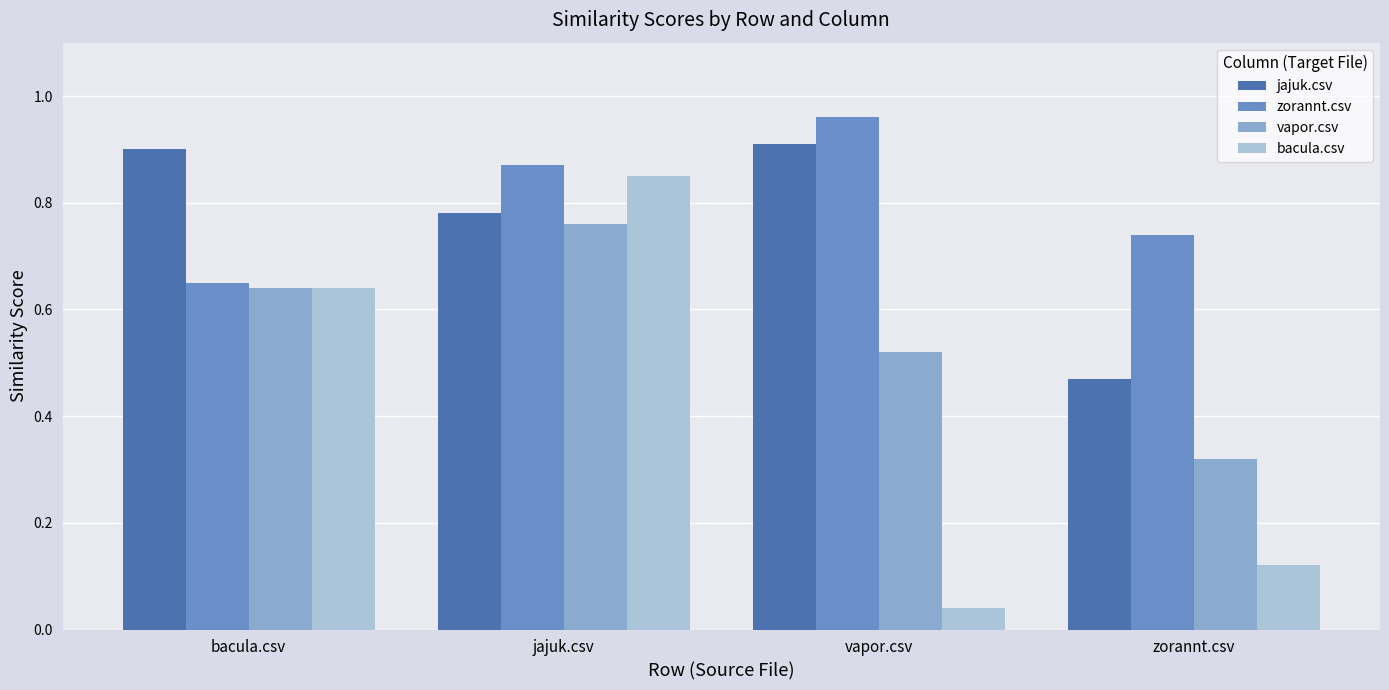

Is the value of zorannt.csv at zorannt.csv greater than the value of bacula.csv at bacula.csv?

Yes